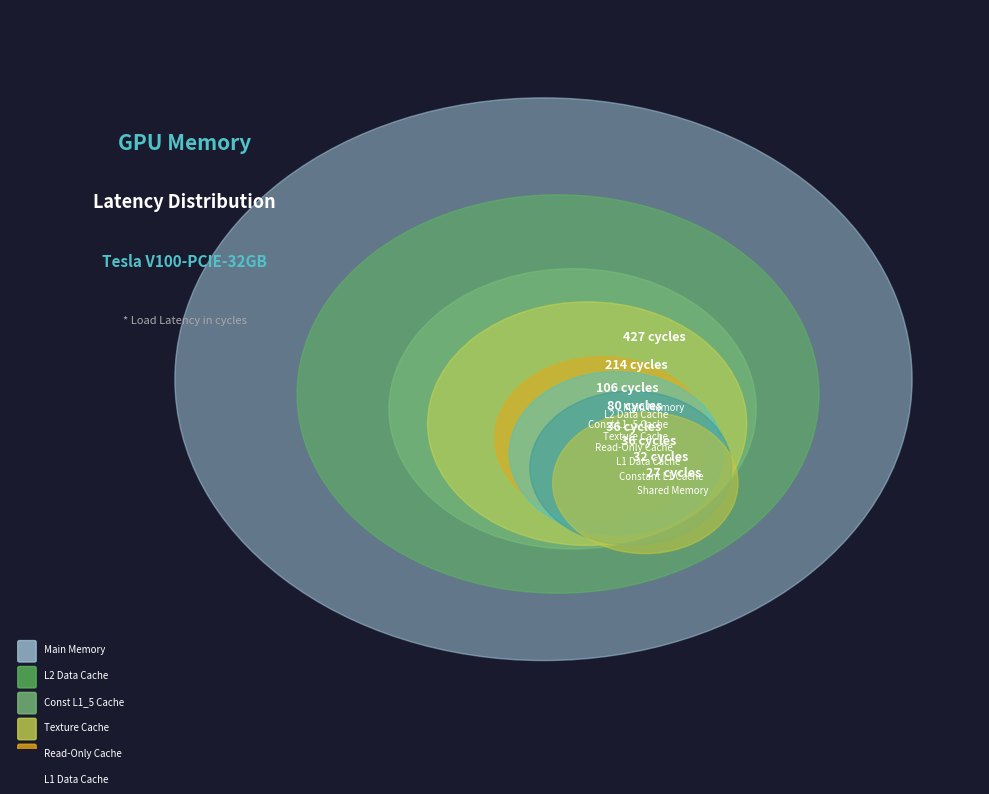

What is the ratio of the value at L2 Data Cache to the value at Const L1_5 Cache?

2.0